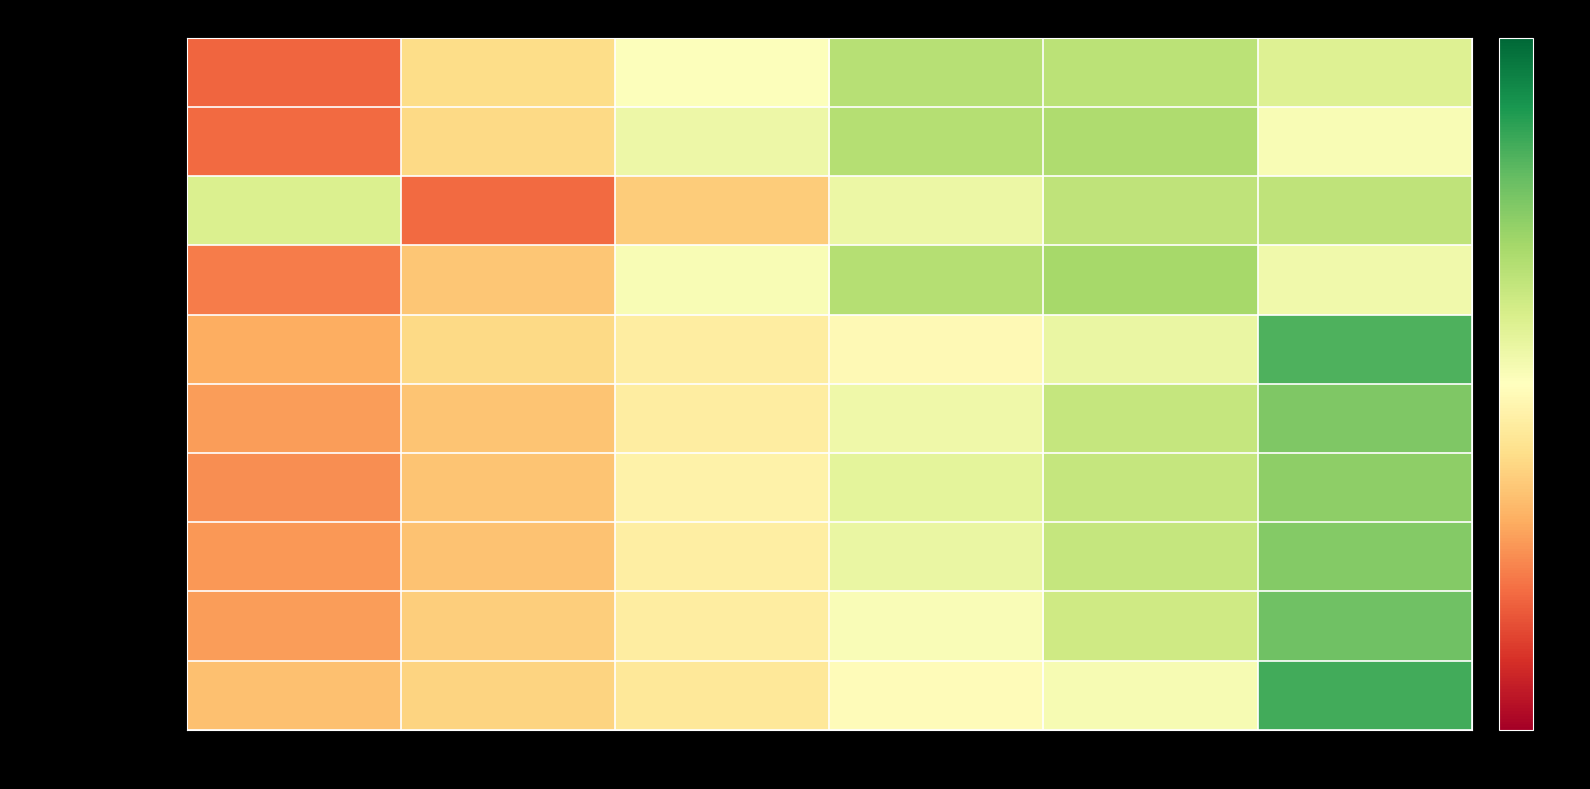

What is the spread (max minus min) of values at 2022?

2.0